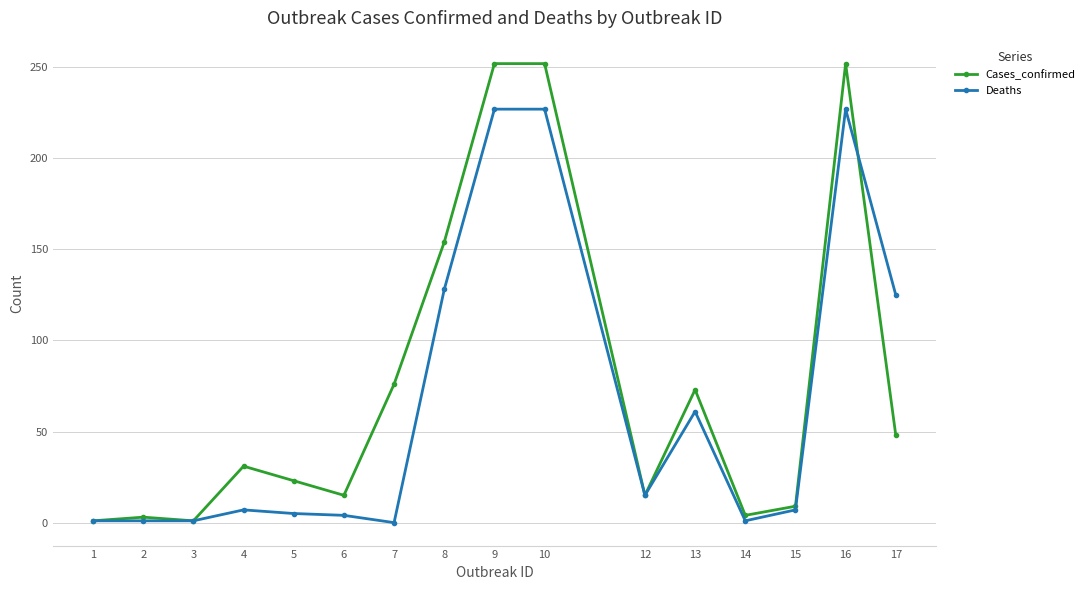

The Deaths series shows 156 at 16. True or false?

False